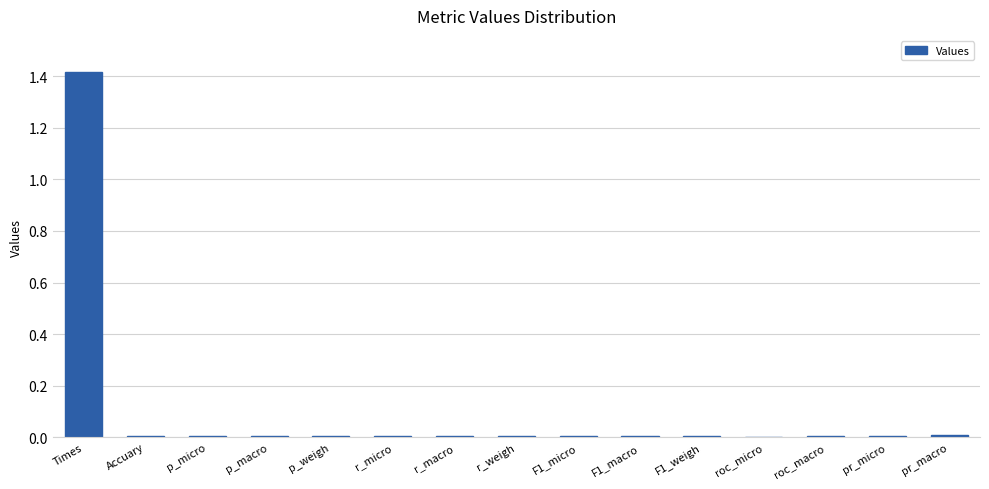

The chart shows a value of 0.0 at roc_micro. True or false?

True